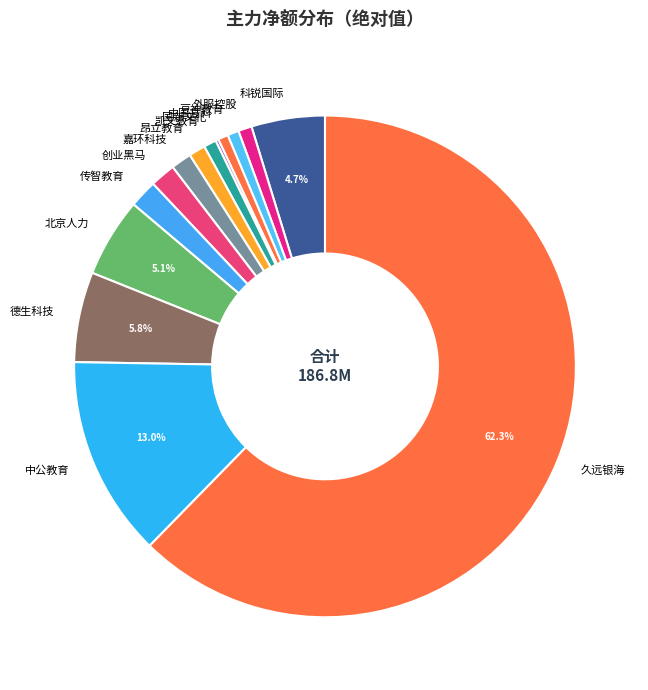

What is the ratio of the value at 创业黑马 to the value at 北京人力?

0.3